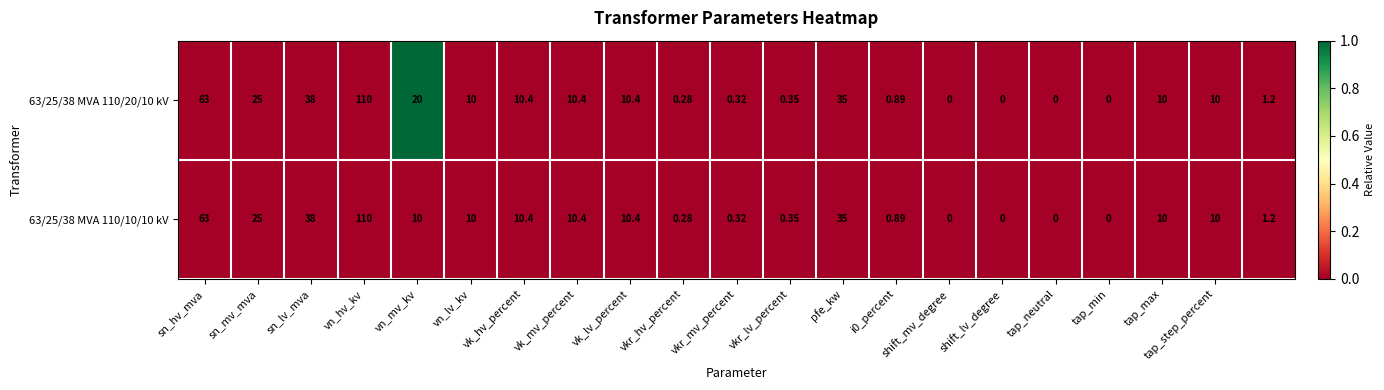

What is the greatest value displayed?

110.0